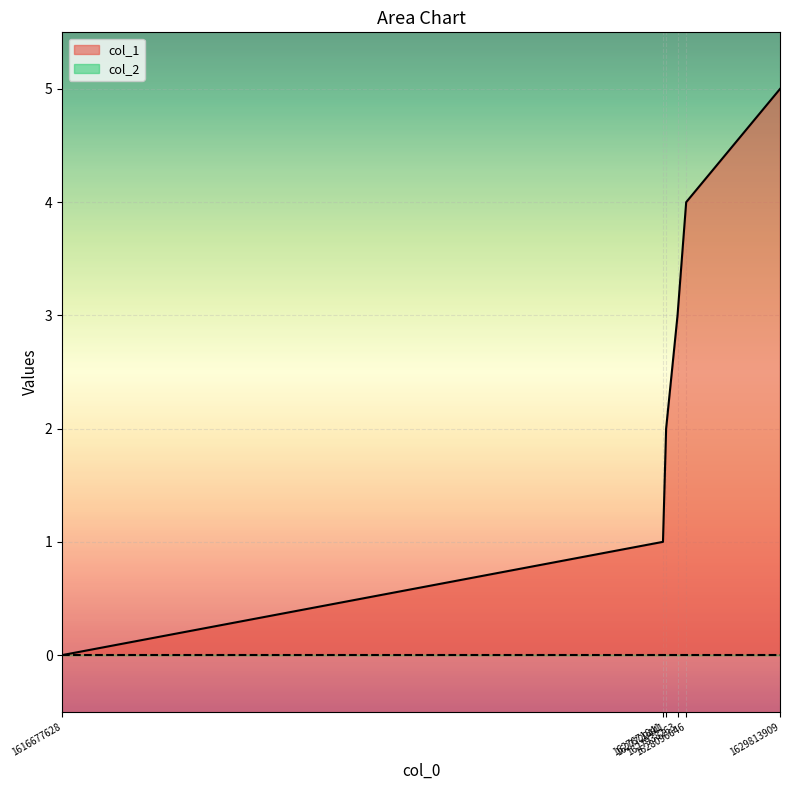

How many lines are shown in the chart?

2